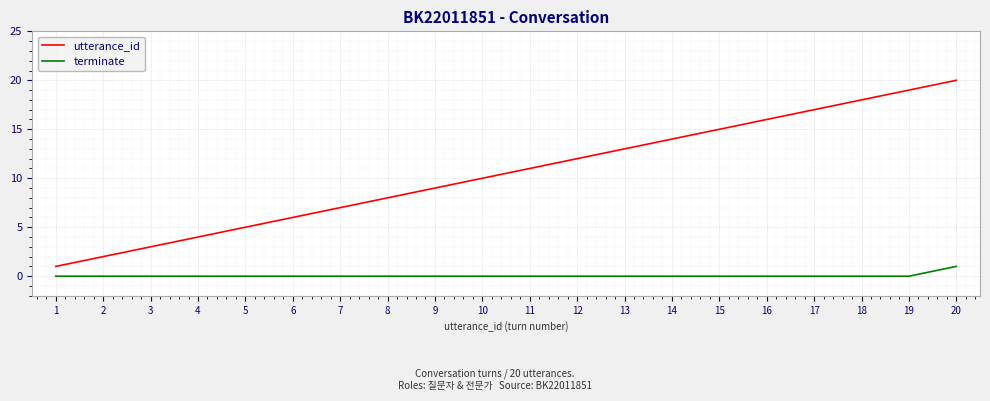

Which series has the largest total across all categories?

utterance_id